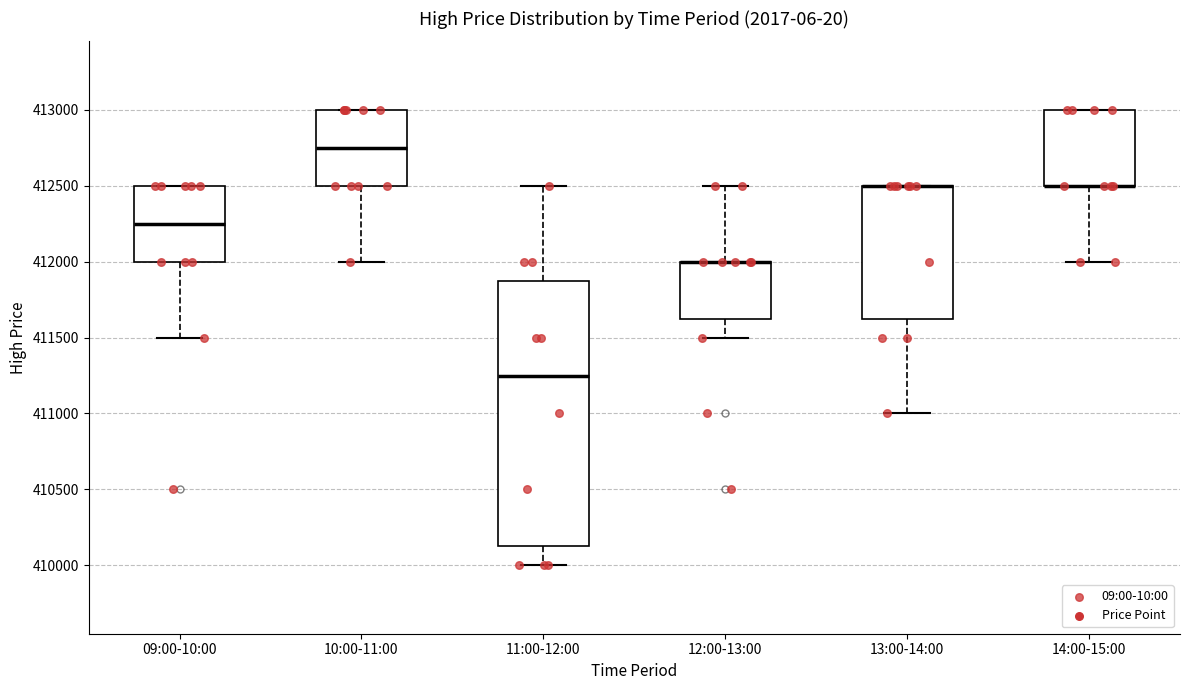

Reading left to right, transcribe this box plot: for each box, give where its median line is, the range the box spans, and where its two whiskers end, as read against the y-axis. The values are not printed on the chart, so give them approximately, as read against the axis.

09:00-10:00: median 412250, box 412000 to 412500, whiskers 411500 to 412500
10:00-11:00: median 412750, box 412500 to 413000, whiskers 412000 to 413000
11:00-12:00: median 411250, box 410150 to 411900, whiskers 410000 to 412500
12:00-13:00: median 412000 (drawn on the box's upper edge), box 411650 to 412000, whiskers 411500 to 412500
13:00-14:00: median 412500 (drawn on the box's upper edge), box 411650 to 412500, whiskers 411000 to 412500
14:00-15:00: median 412500 (drawn on the box's lower edge), box 412500 to 413000, whiskers 412000 to 413000